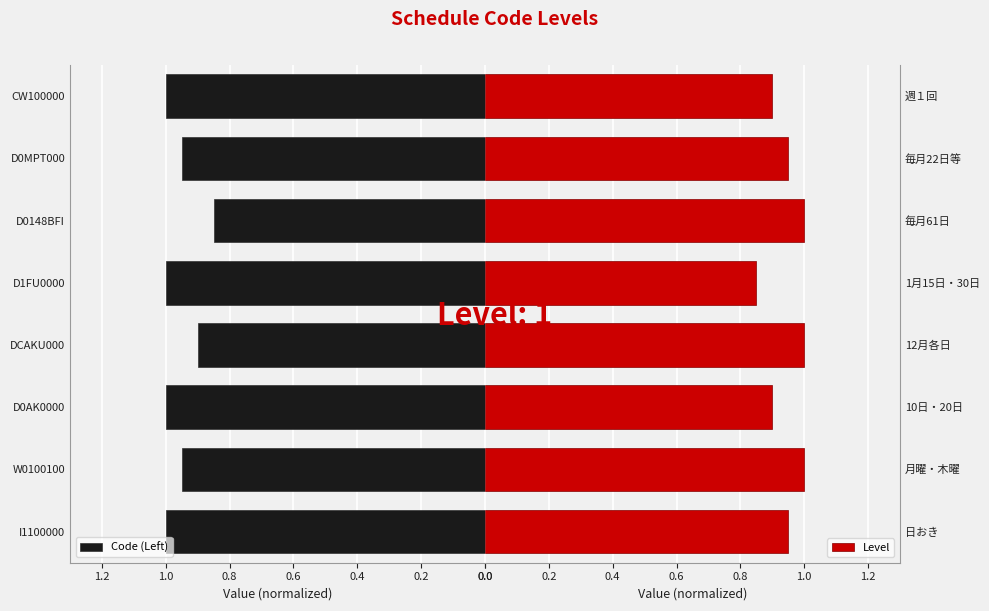

Is it true that Code (Left) equals 1.4 at D0AK0000?

False